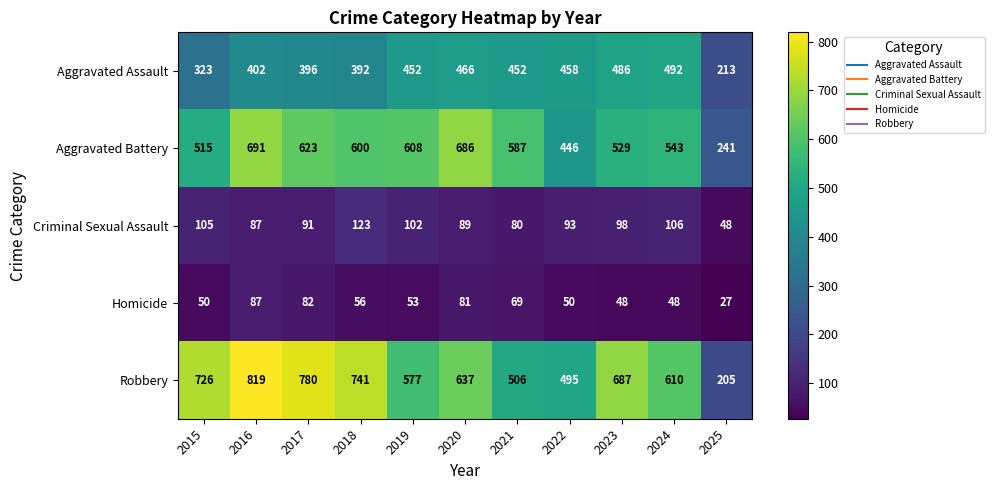

At how many categories does at least one series exceed 386?

10